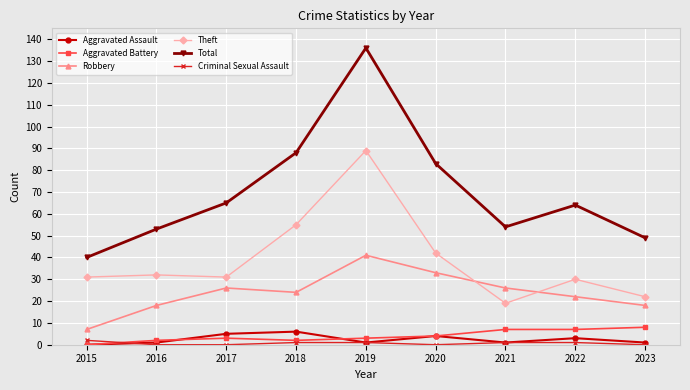

List the series in order of their peak value, lowest first.

Criminal Sexual Assault, Aggravated Assault, Aggravated Battery, Robbery, Theft, Total